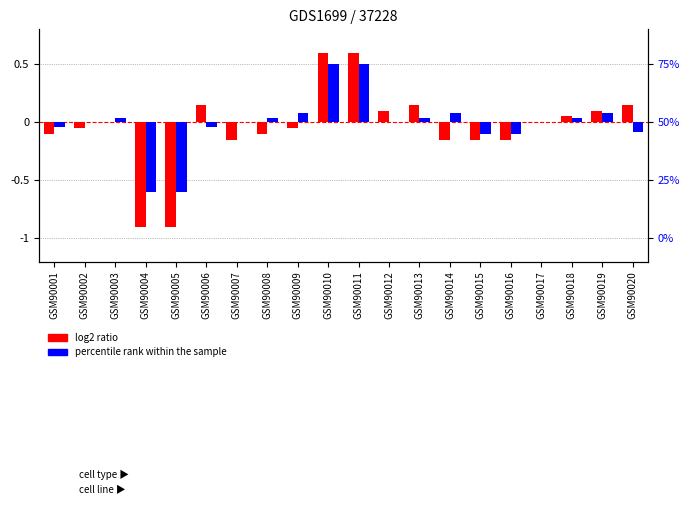

Where is percentile rank within the sample nearest to the value 0?

GSM90002